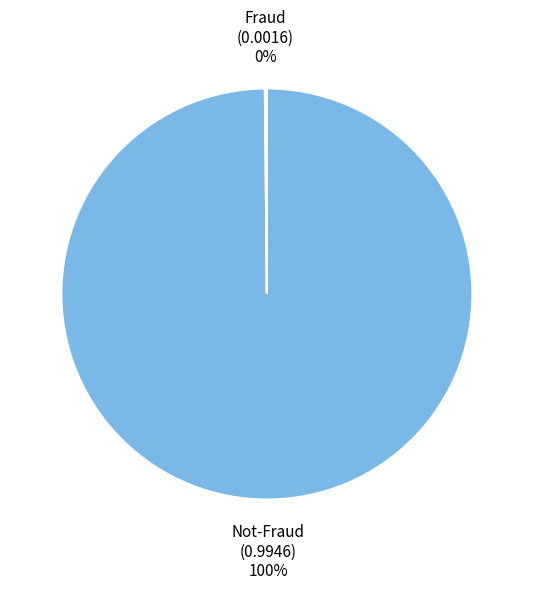

Is there any slice that represents more than half of the pie?

Yes